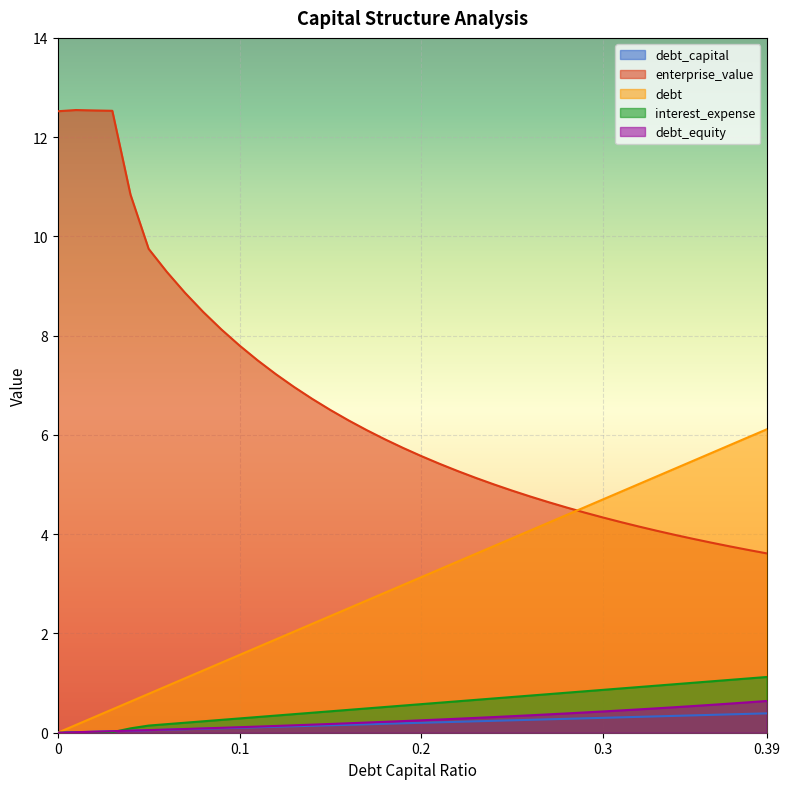

How many values in interest_expense are above zero?

39